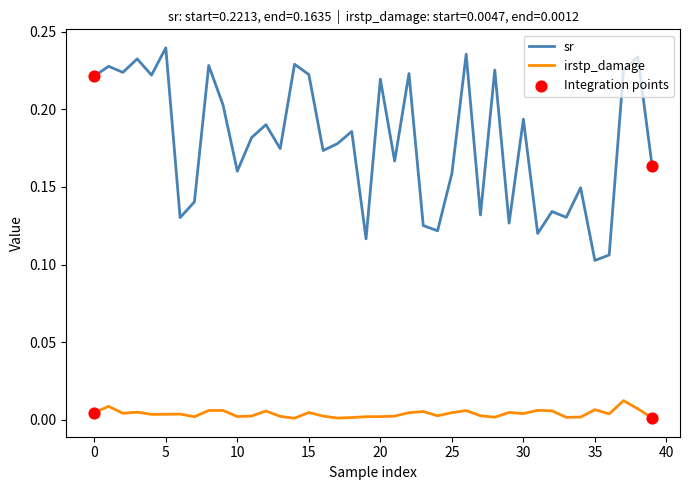

Which series has the largest total across all categories?

sr